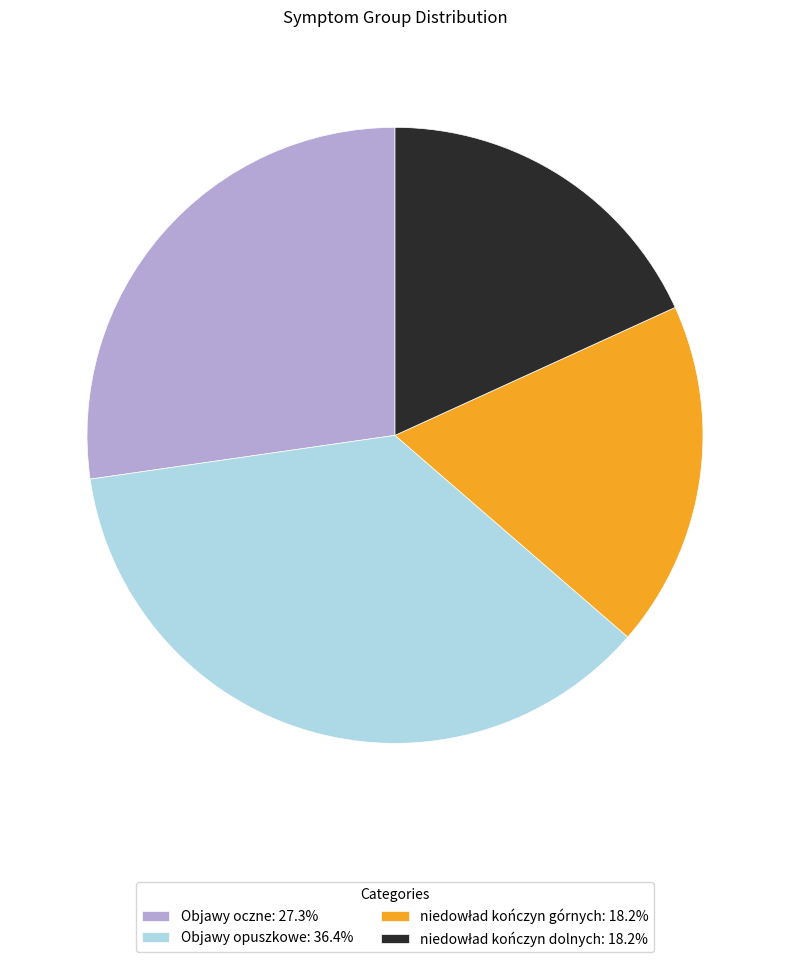

Is there any slice that represents more than half of the pie?

No